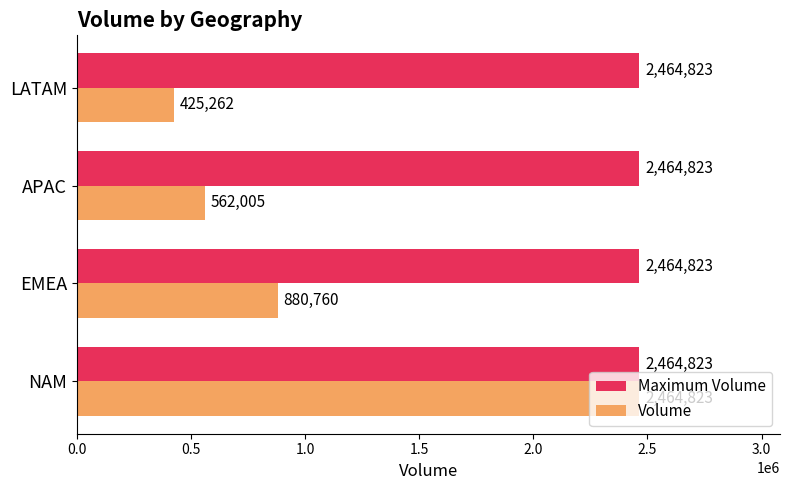

The value of Volume at LATAM is 425262. True or false?

True